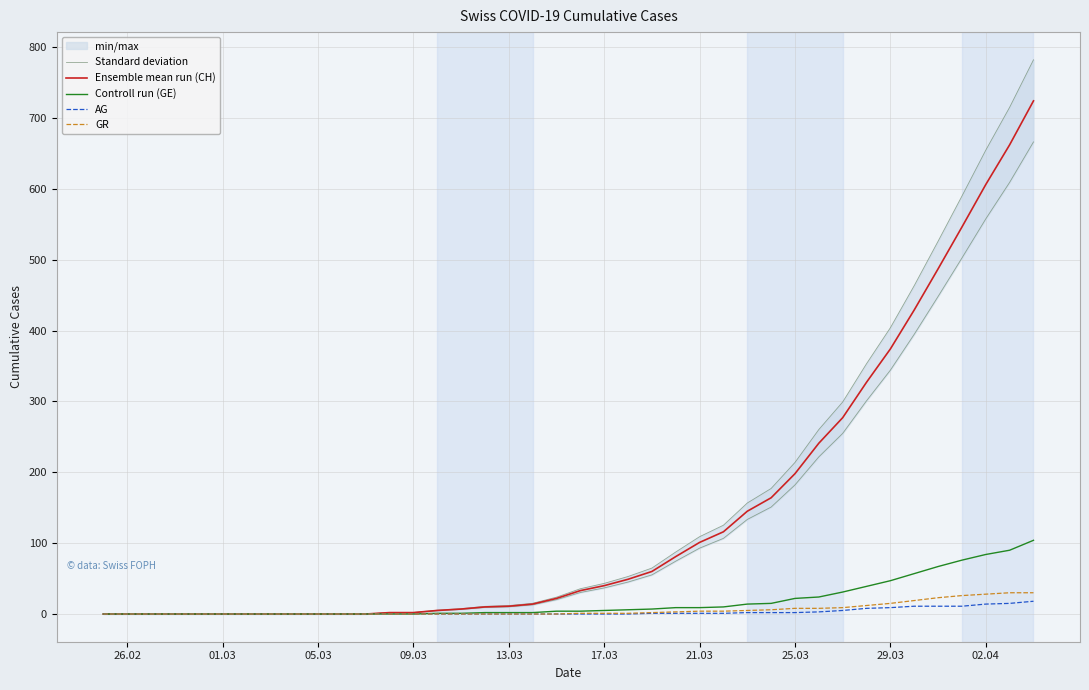

At which label is Ensemble mean run (CH) closest to 362?

29.03